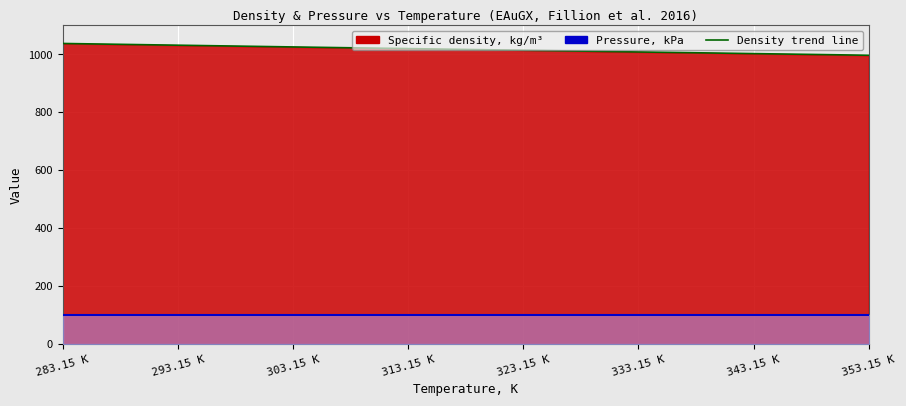

What is the difference between the values at 313.15 K and 293.15 K?

11.7